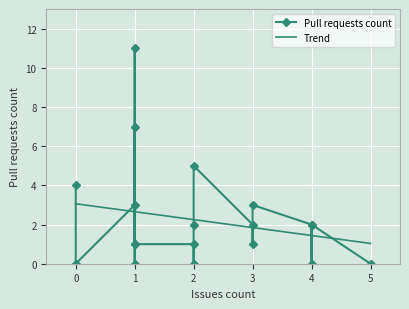

Where is the first local minimum?

2